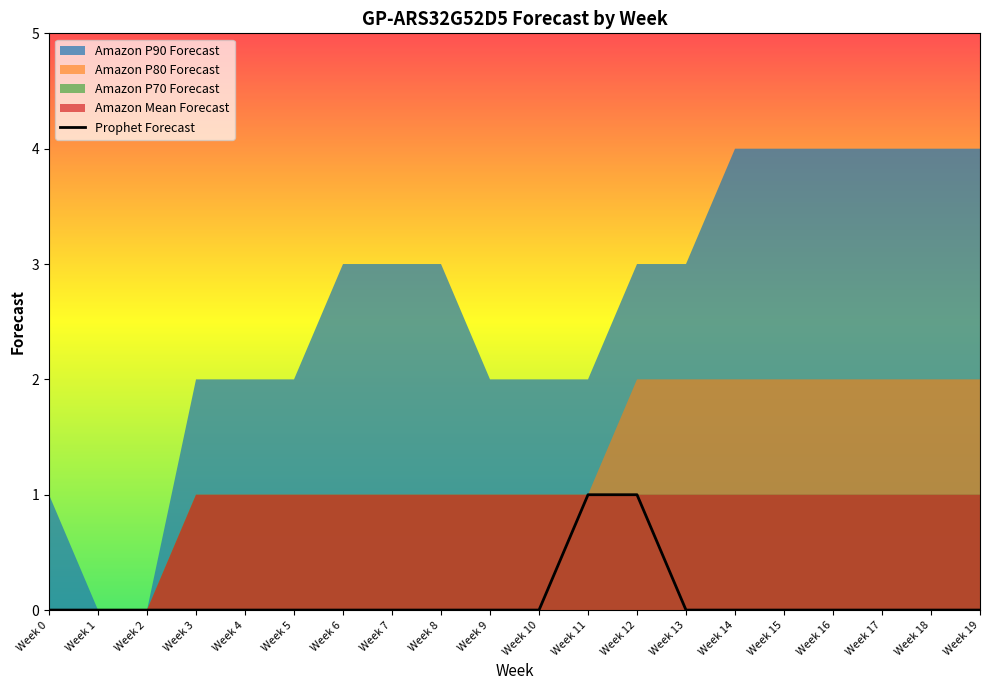

The value at Week 7 is 0. True or false?

True